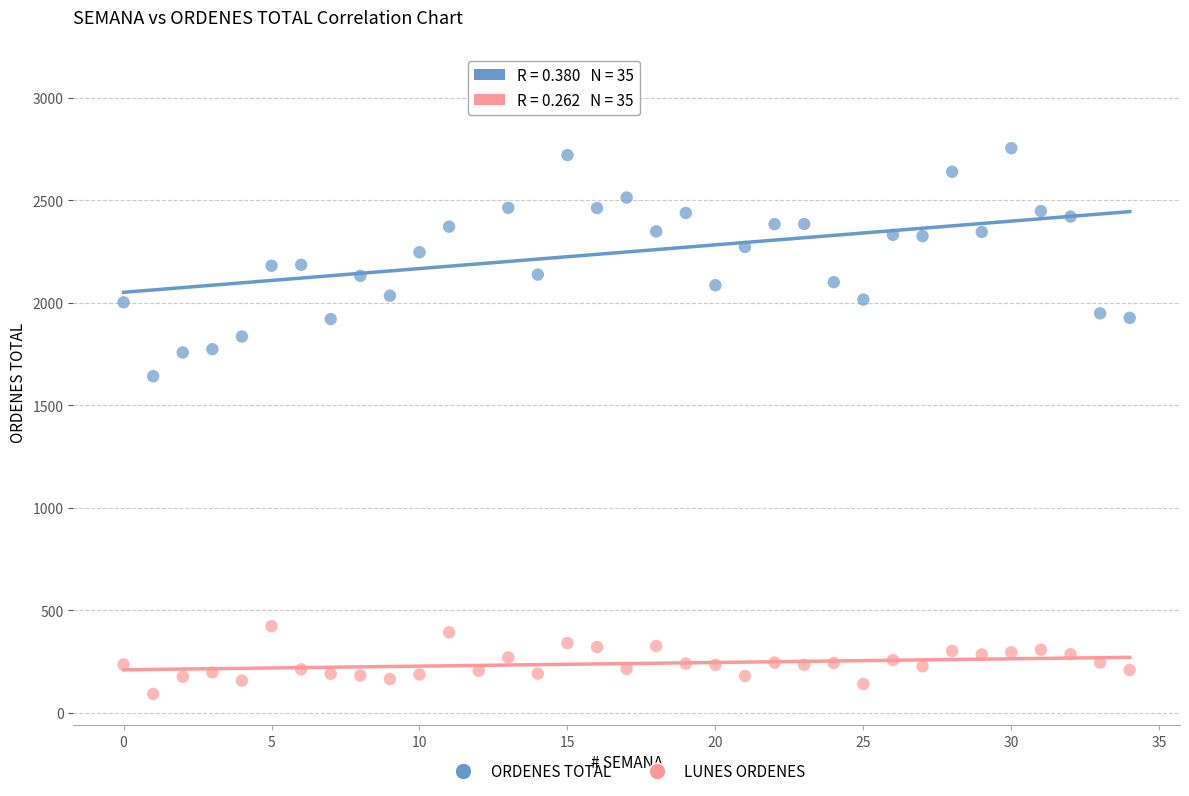

Which series has the largest Y range (max minus min)?

ORDENES TOTAL